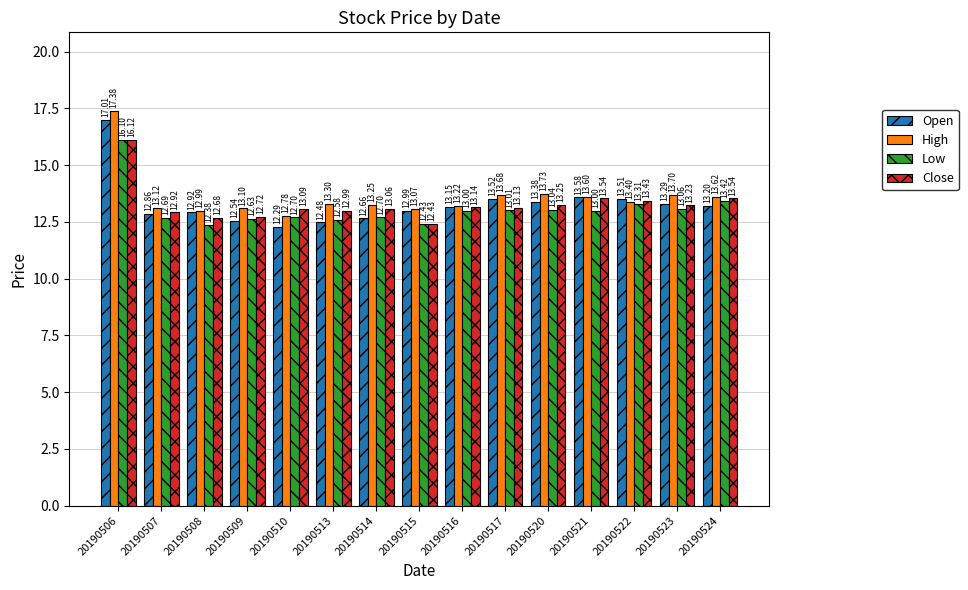

Does the chart contain stacked bars?

No